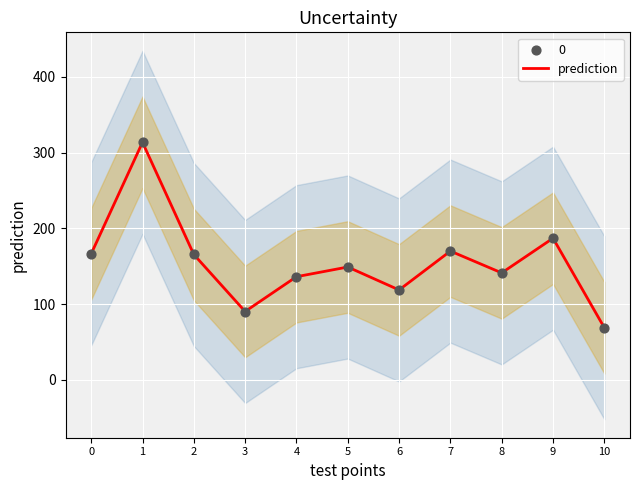

Which has a higher value, 5 or 1?

1